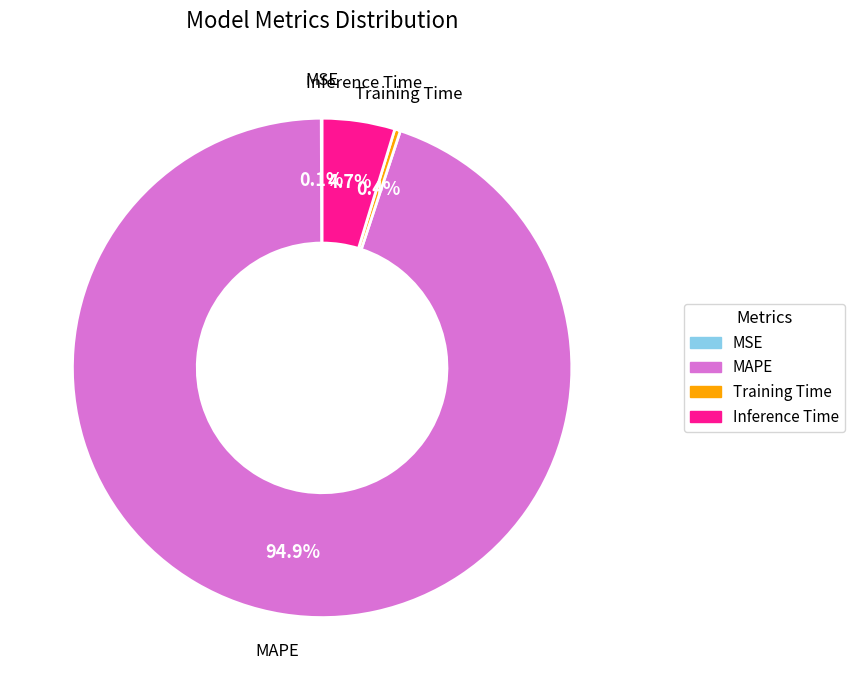

Combined, do MAPE and Training Time account for over 50%?

Yes